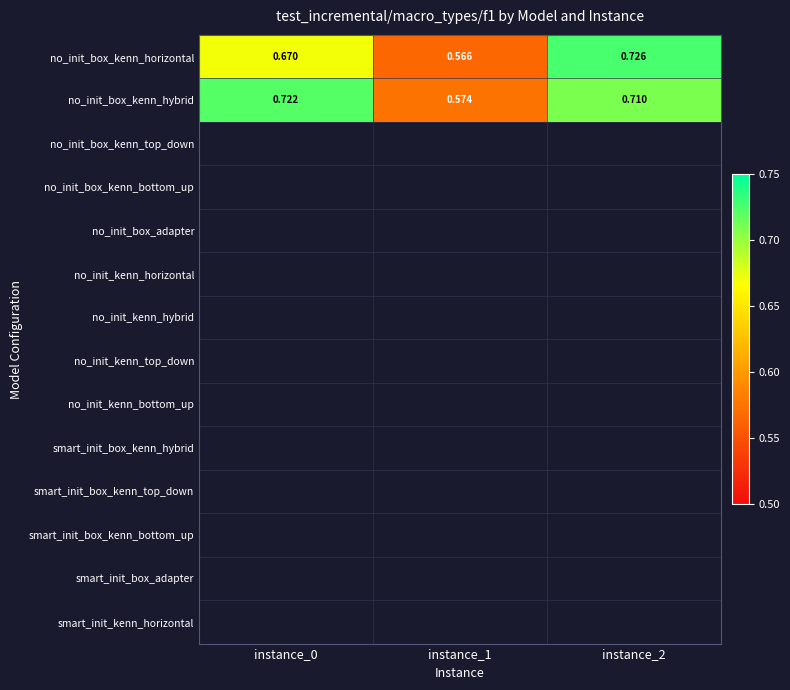

At which category is the sum across all series the highest?

instance_2